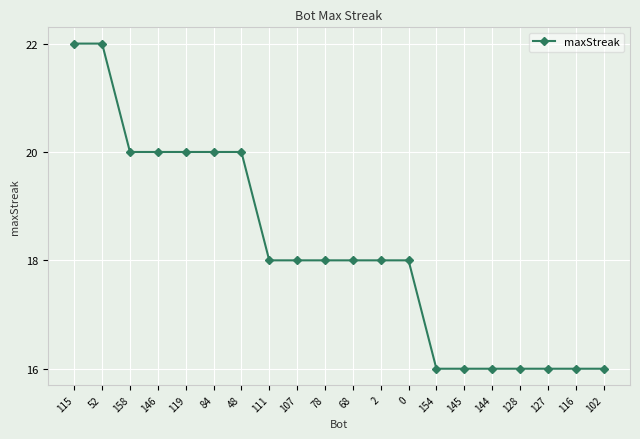

What is the minimum value shown in the chart?

16